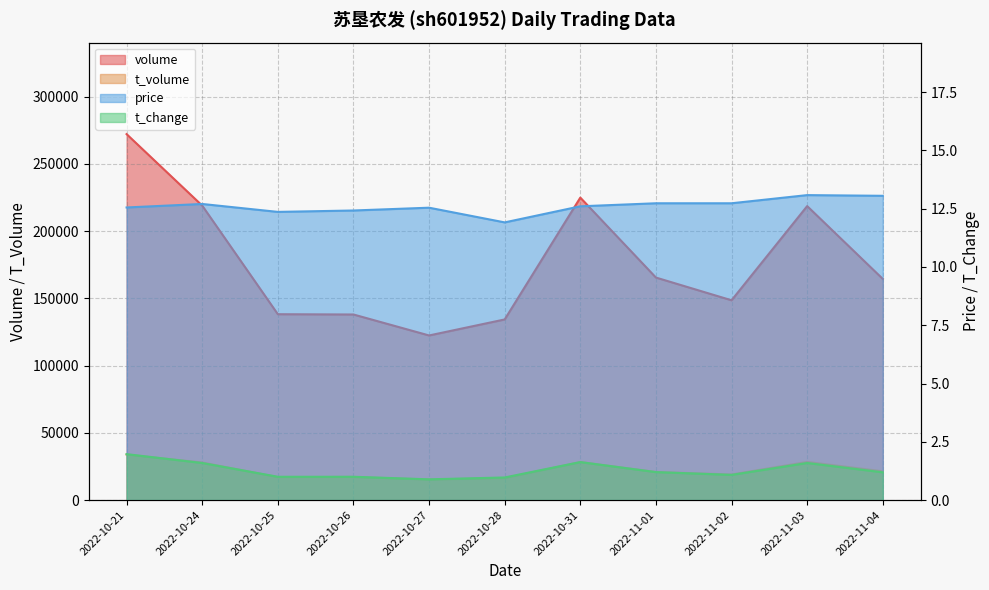

What is the difference between the t_volume values at 2022-11-03 and 2022-10-21?

5489.0